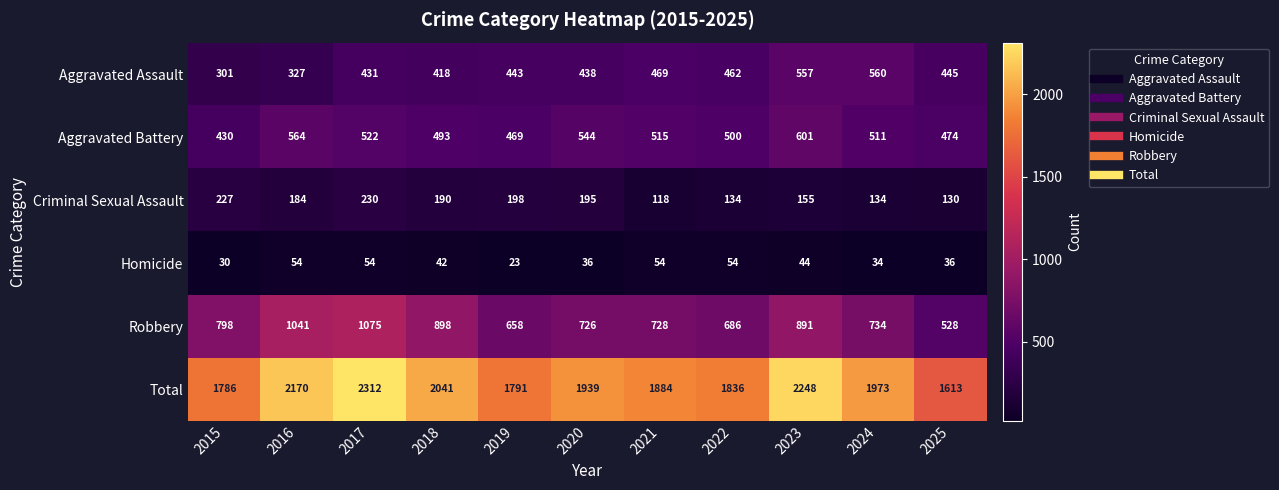

What is the difference between the maximum and minimum values in the Aggravated Battery series?

171